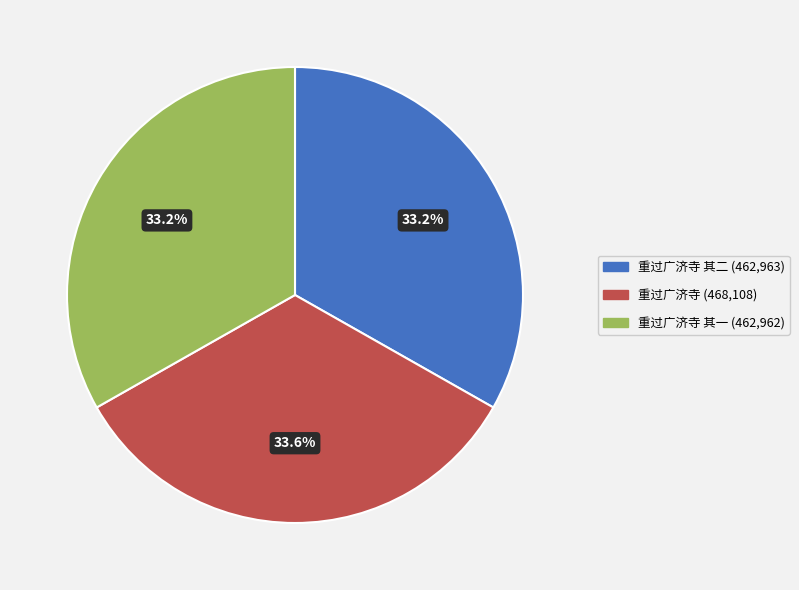

Is there a majority slice in this chart?

No